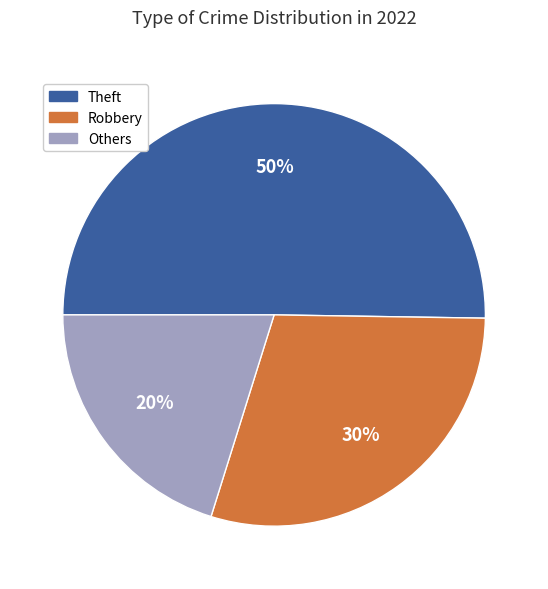

To the nearest percent, what is the combined percentage of Others and Theft?

70%